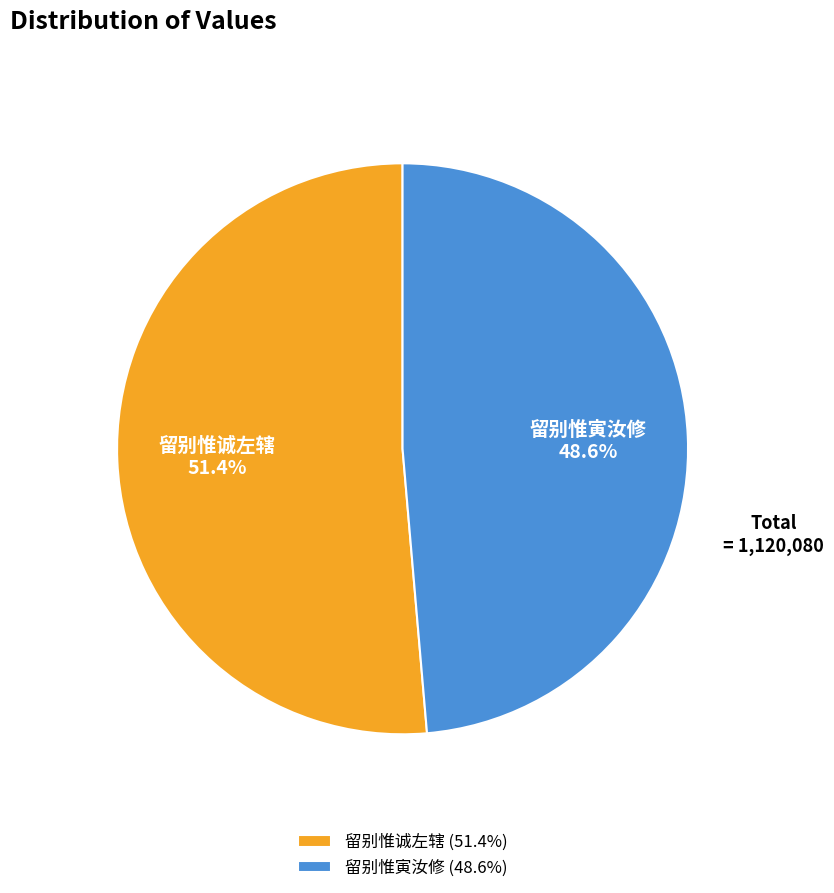

Does 留别惟寅汝修 represent more than half of the total?

No